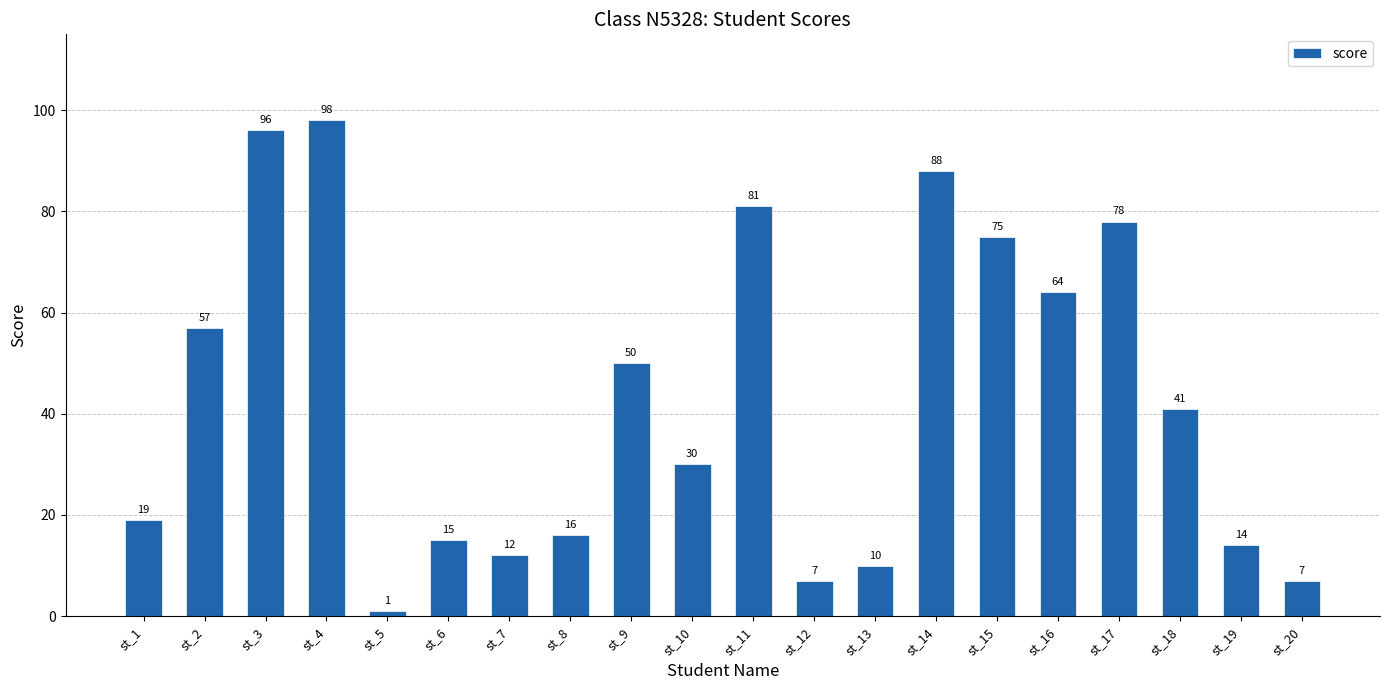

What is the minimum value shown in the chart?

1